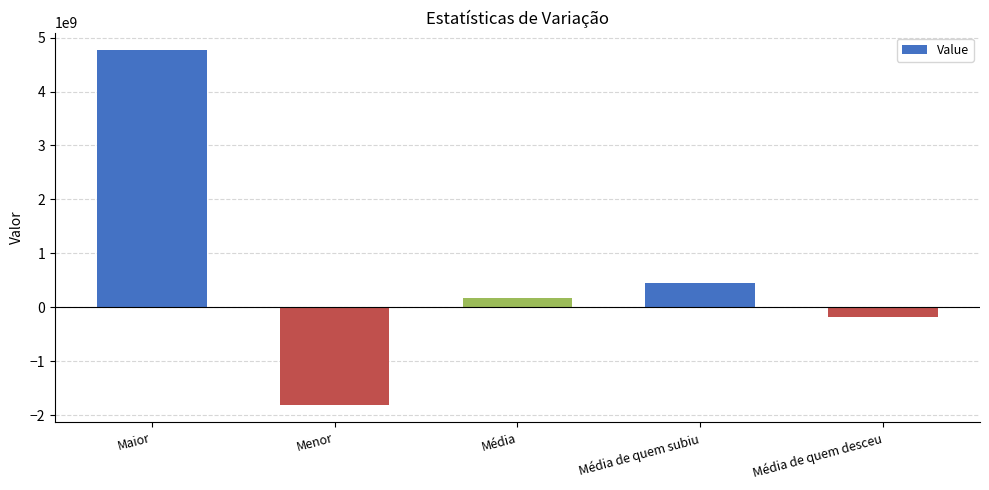

How many values are below zero?

2